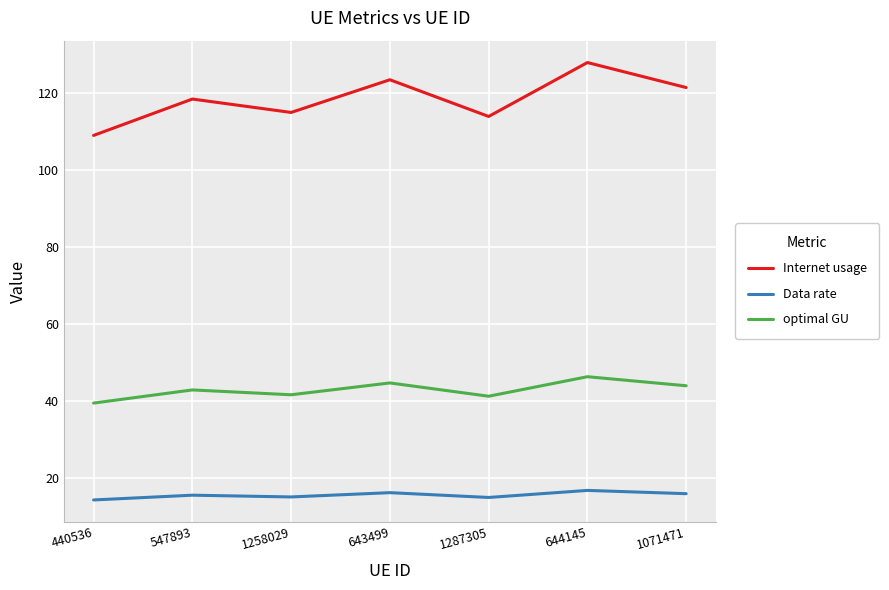

True or false: Data rate and optimal GU intersect in this chart.

False